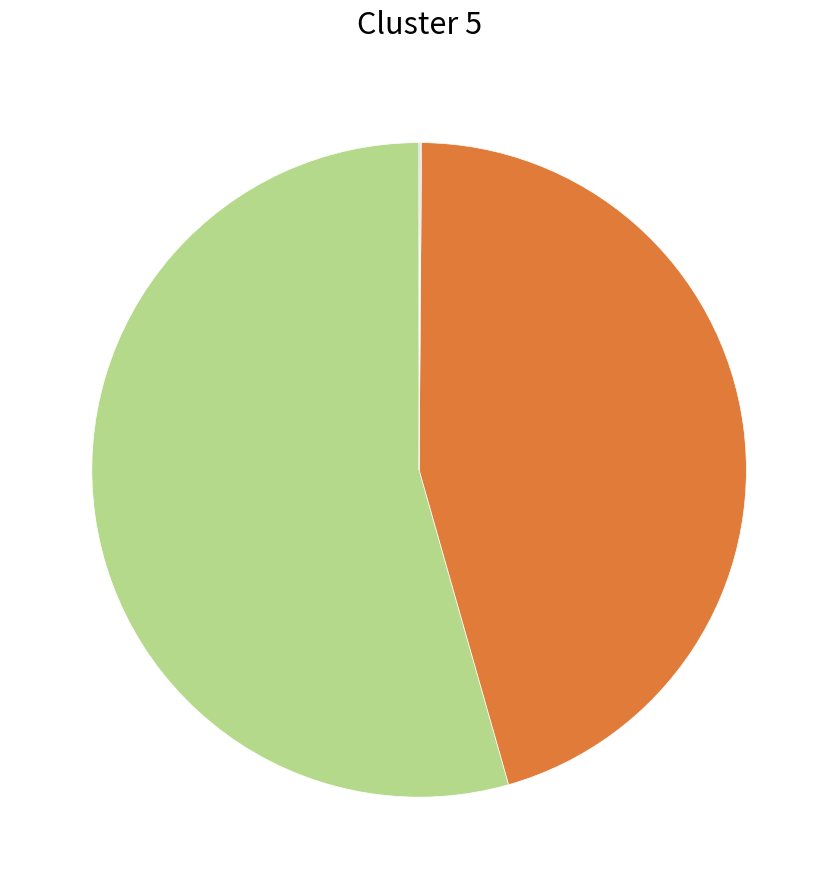

Is there a majority slice in this chart?

Yes